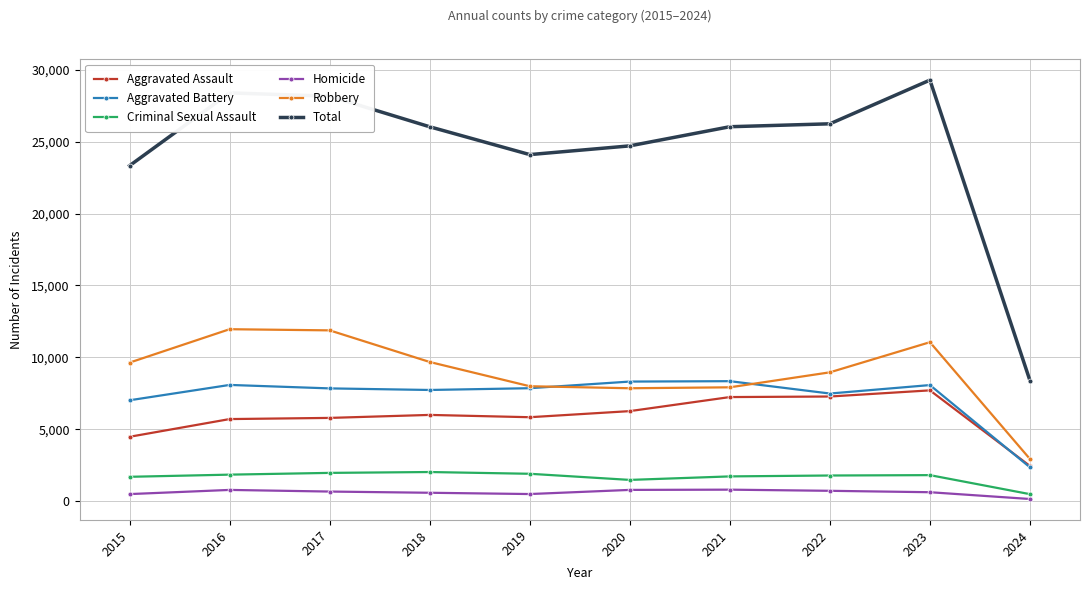

How many lines are shown in the chart?

6